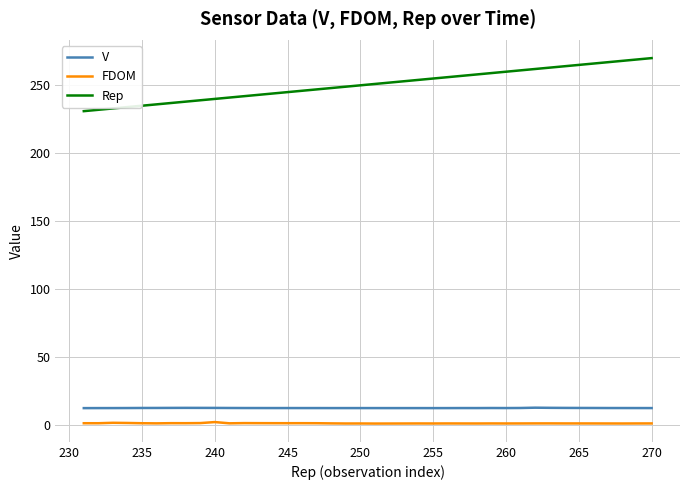

Which series has the widest spread of values?

Rep